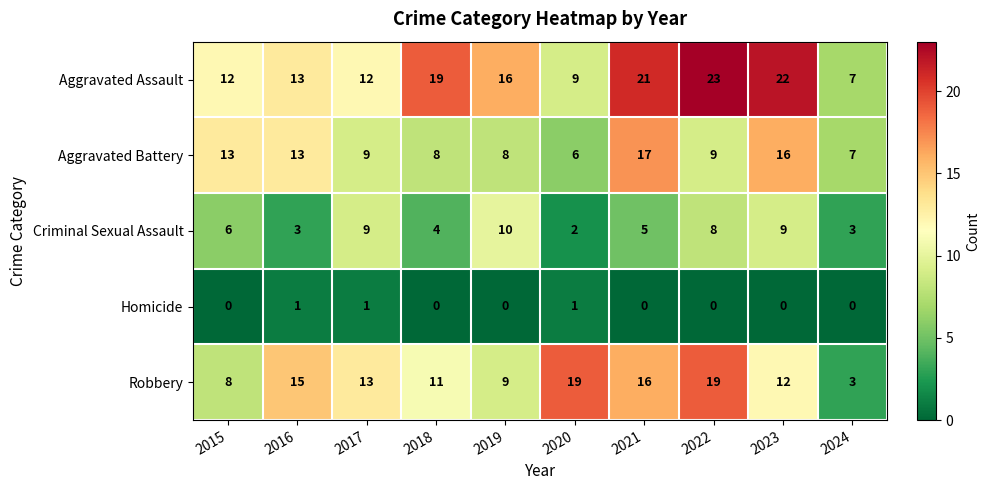

What is the difference between the maximum and minimum values in the Aggravated Battery series?

11